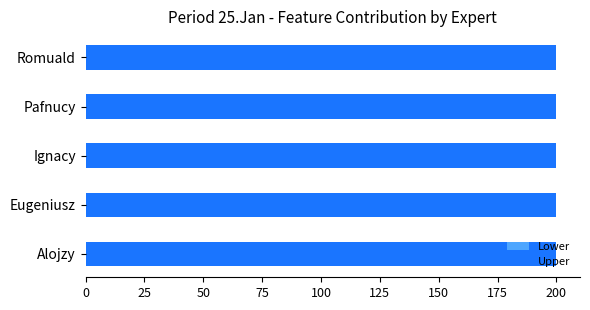

Which series has the largest range (max minus min)?

Lower